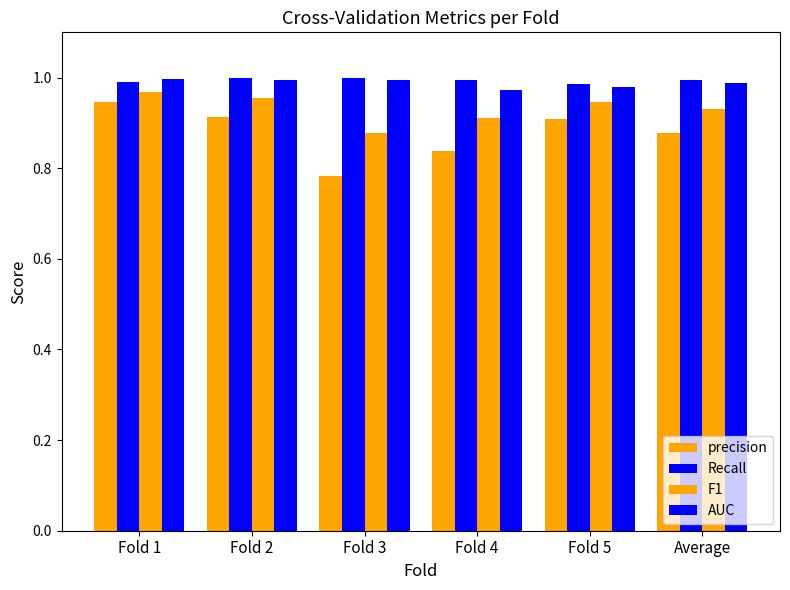

How many data points does each series have?

6